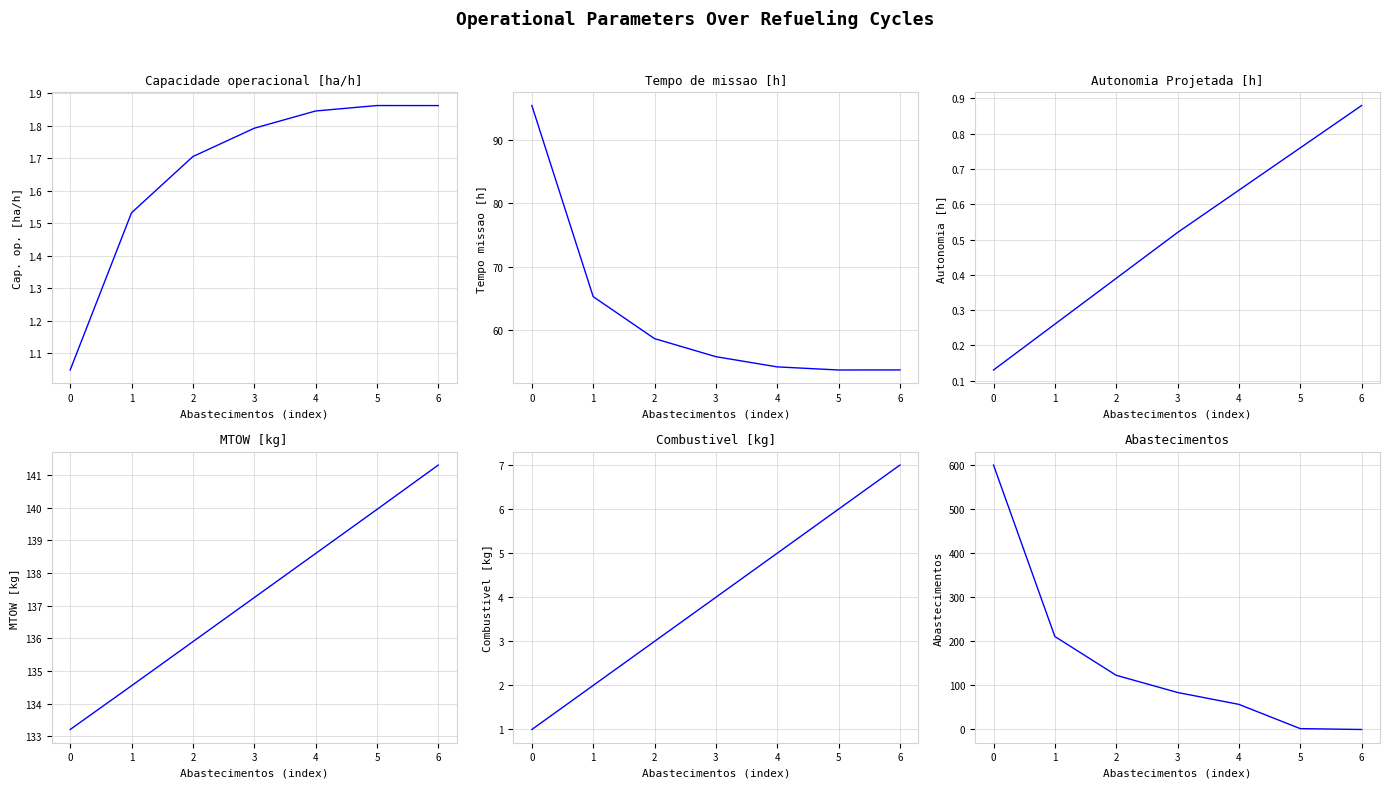

What are all the series names shown in the legend?

Capacidade operacional [ha/h], Tempo de missao [h], Autonomia Projetada [h], MTOW [kg], Combustivel [kg], Abastecimentos